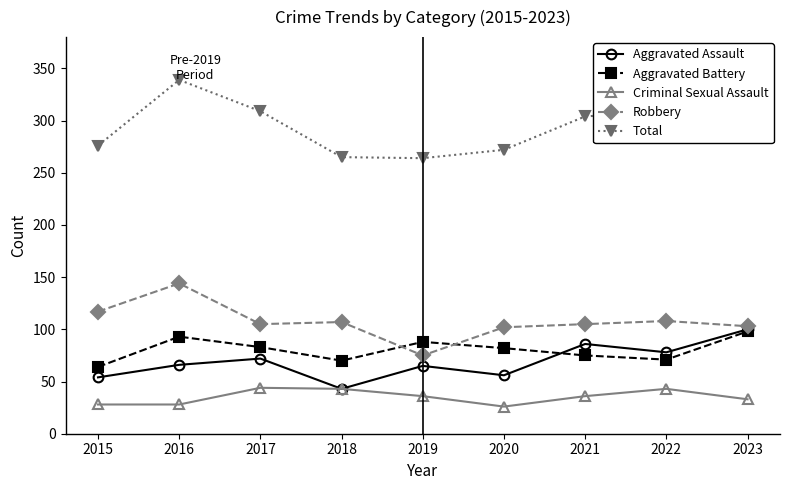

True or false: Robbery and Total cross at least once.

False